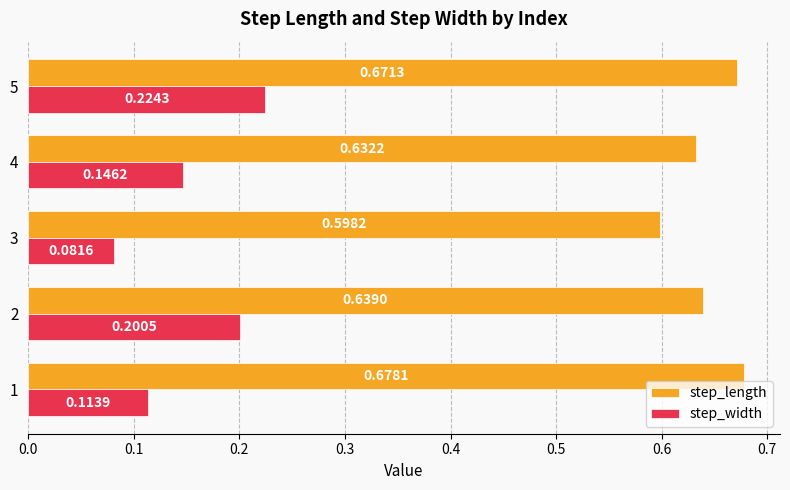

At 3, list the series in order from largest to smallest.

step_length, step_width